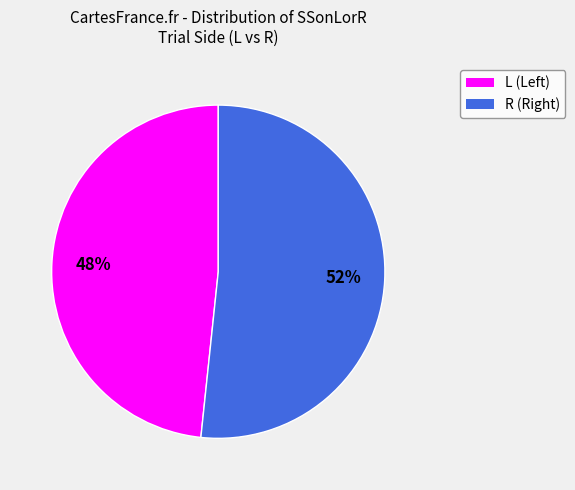

How many segments does this pie chart have?

2